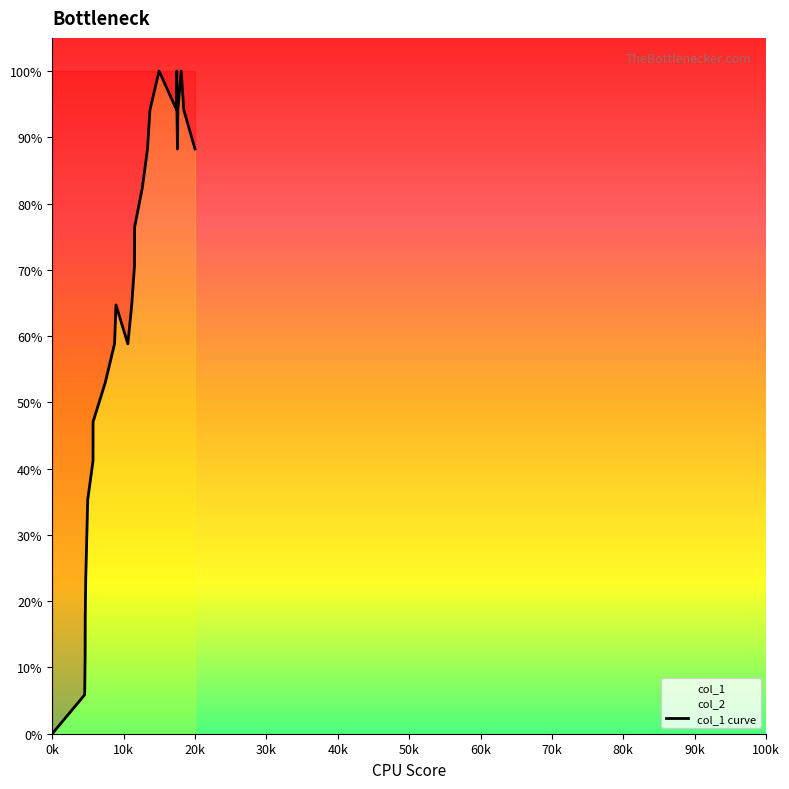

What is the average value?

64.7